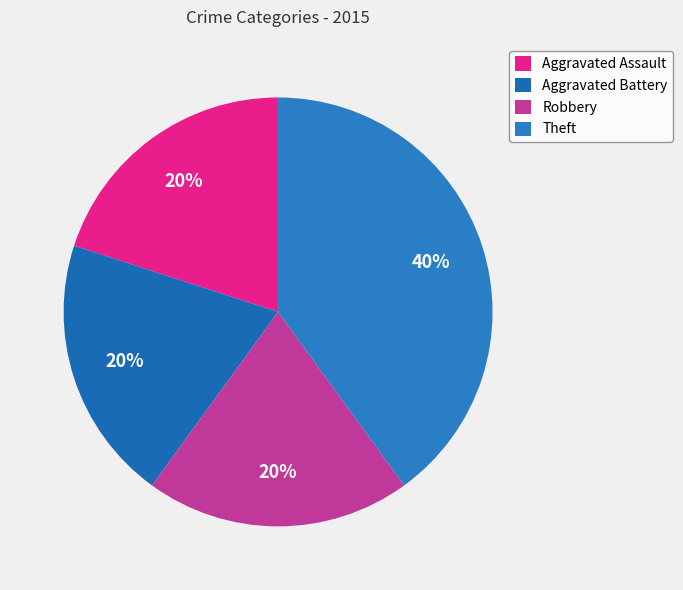

Combined, what portion of the pie is Robbery and Theft?

60.0%